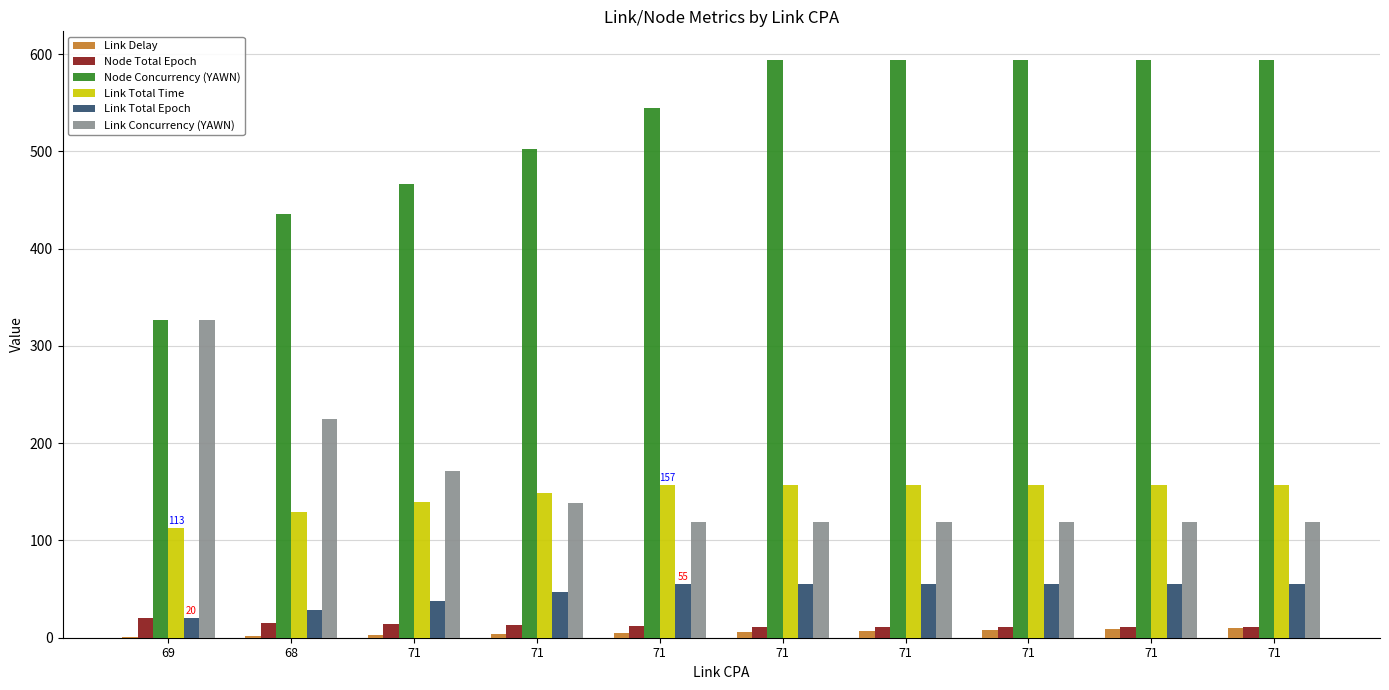

Which series has the largest total across all categories?

Node Concurrency (YAWN)